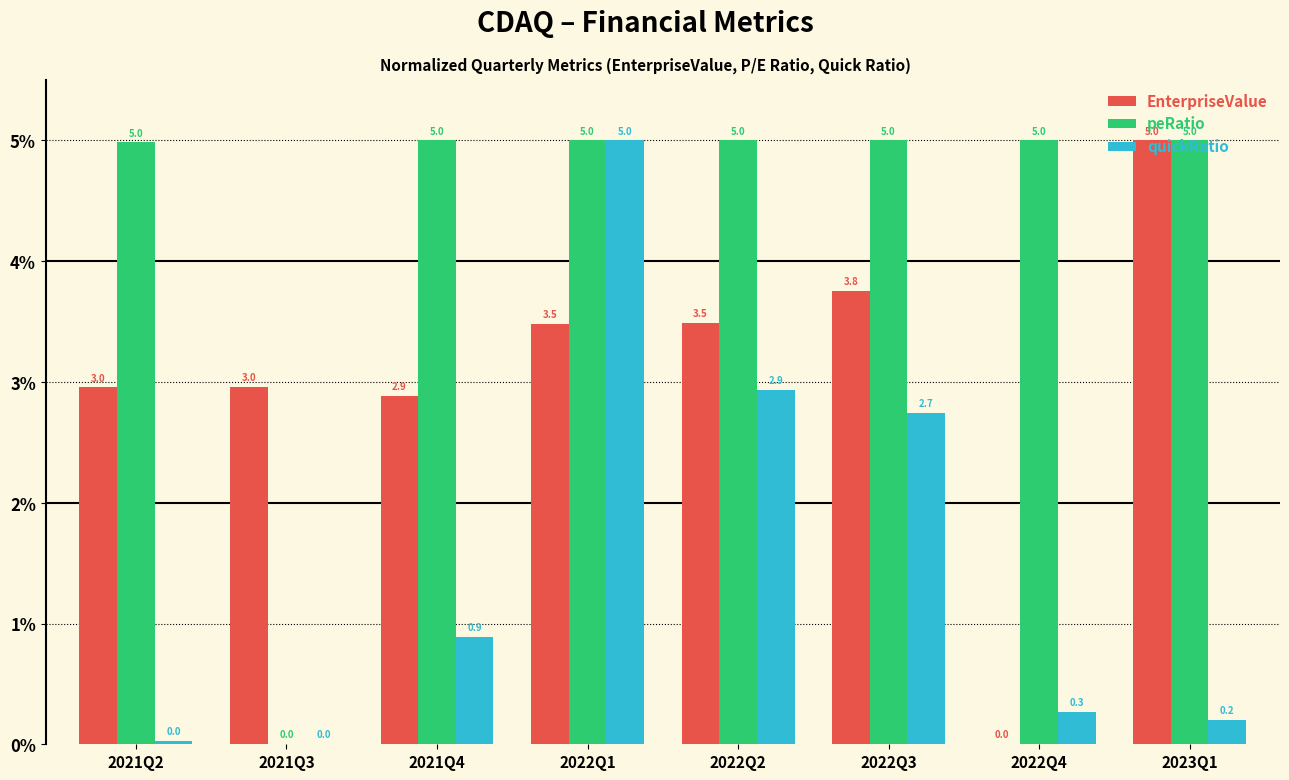

The value of peRatio at 2022Q2 is 1.6. True or false?

False